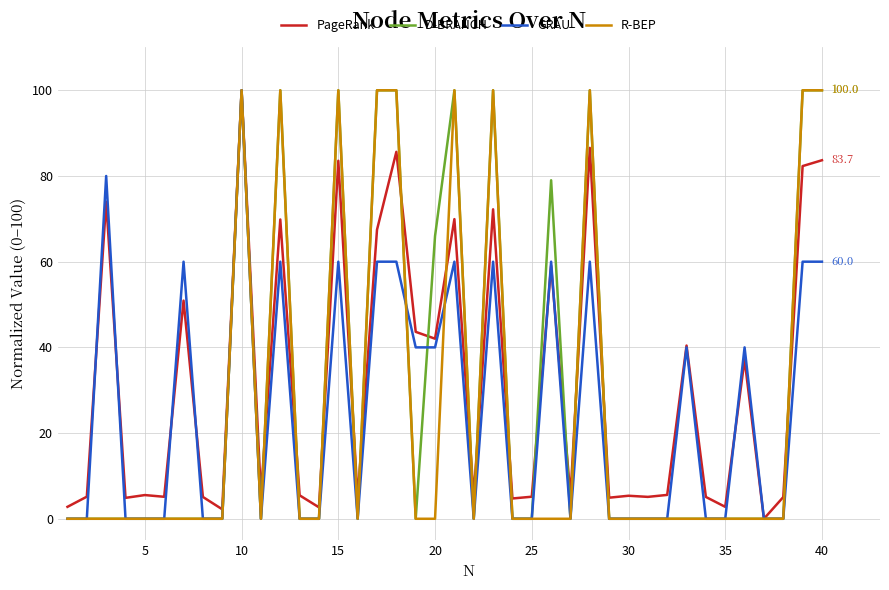

What is the highest value of the GRAU series?

100.0